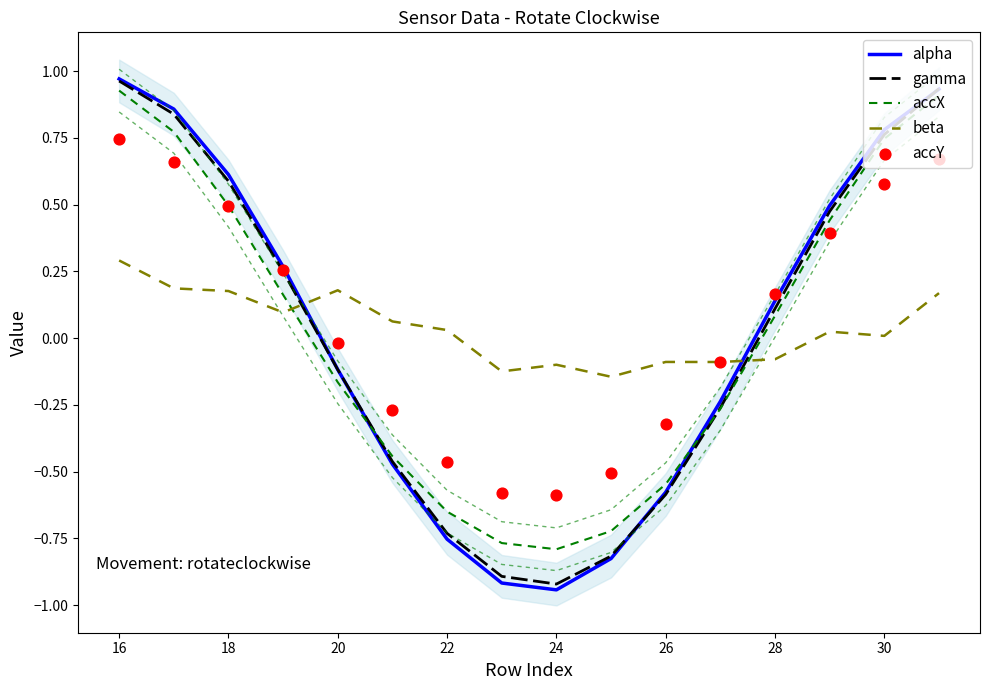

Which series reaches the maximum Y coordinate?

alpha